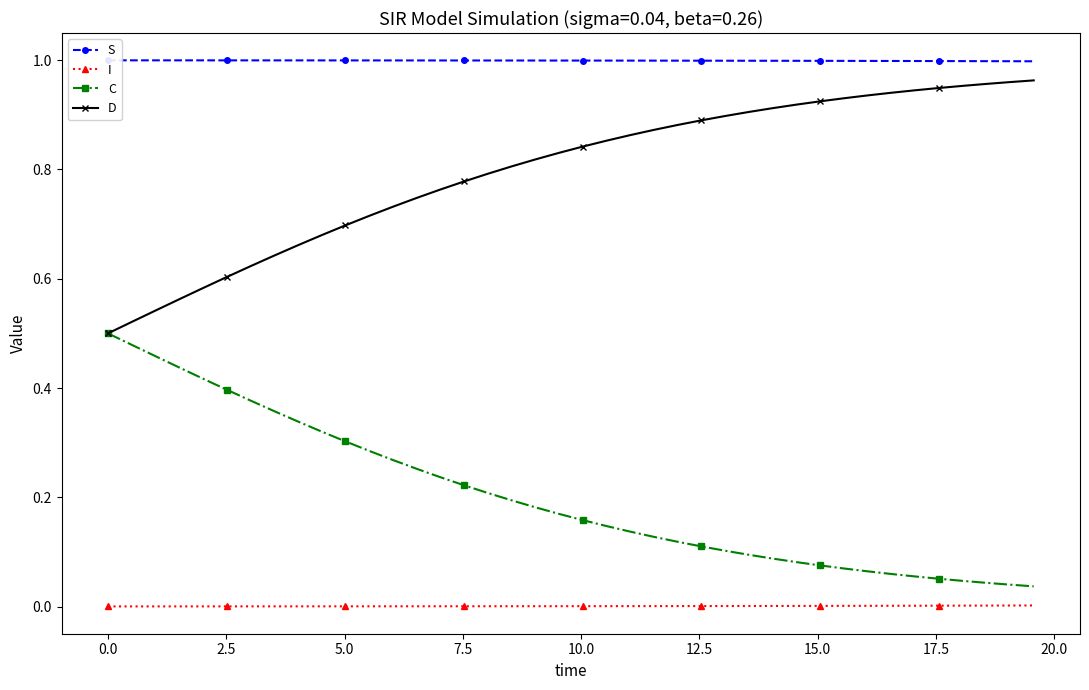

At how many categories does at least one series exceed 0?

40